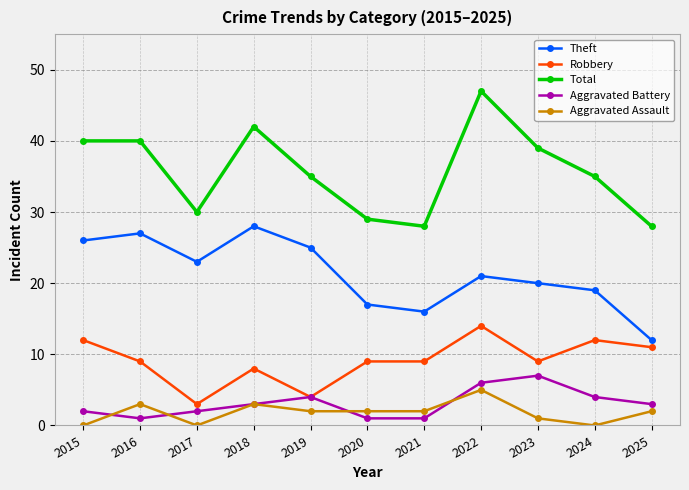

At how many categories does at least one series exceed 27?

11